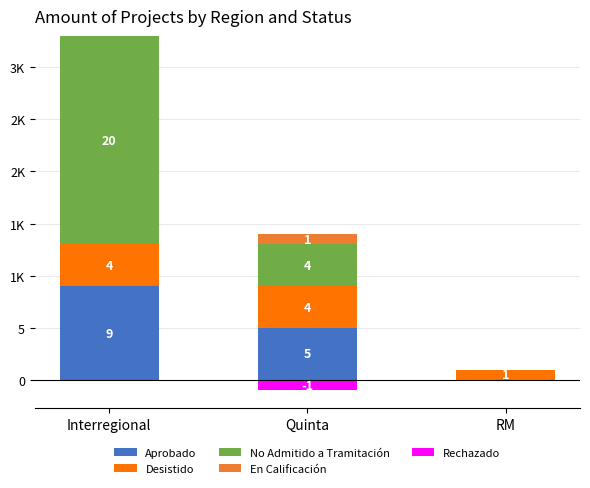

True or false: Desistido has a value of 6 at Interregional.

False